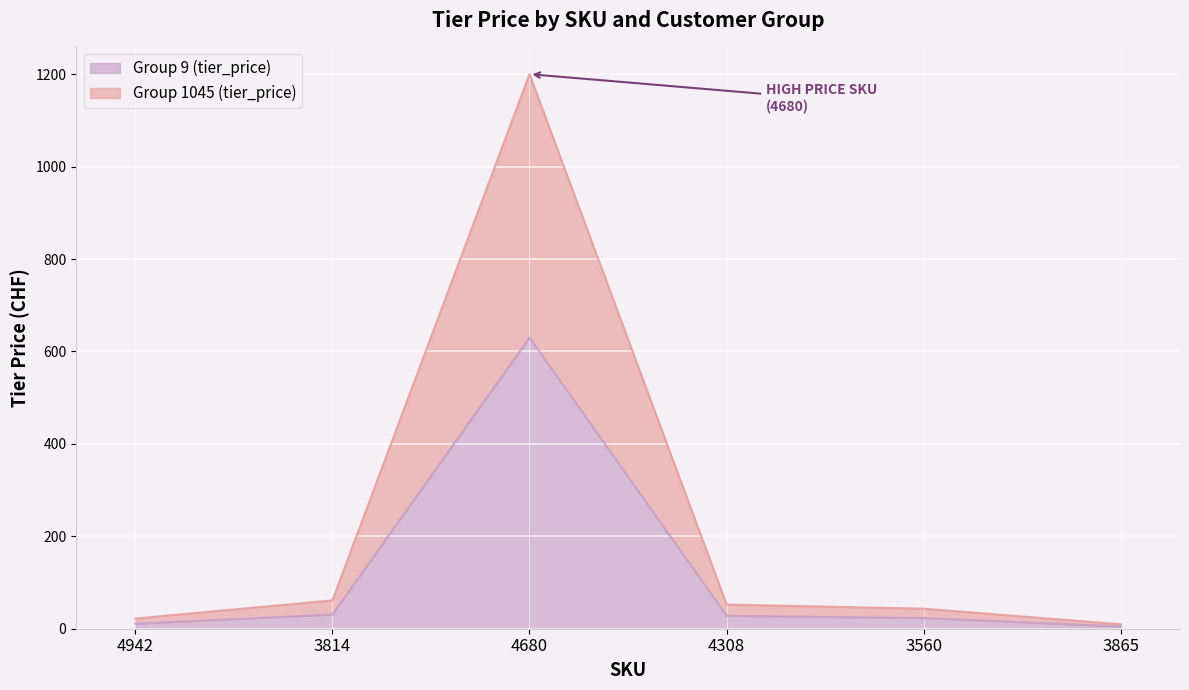

The Group 9 (tier_price) series shows 5.0 at 3865. True or false?

True